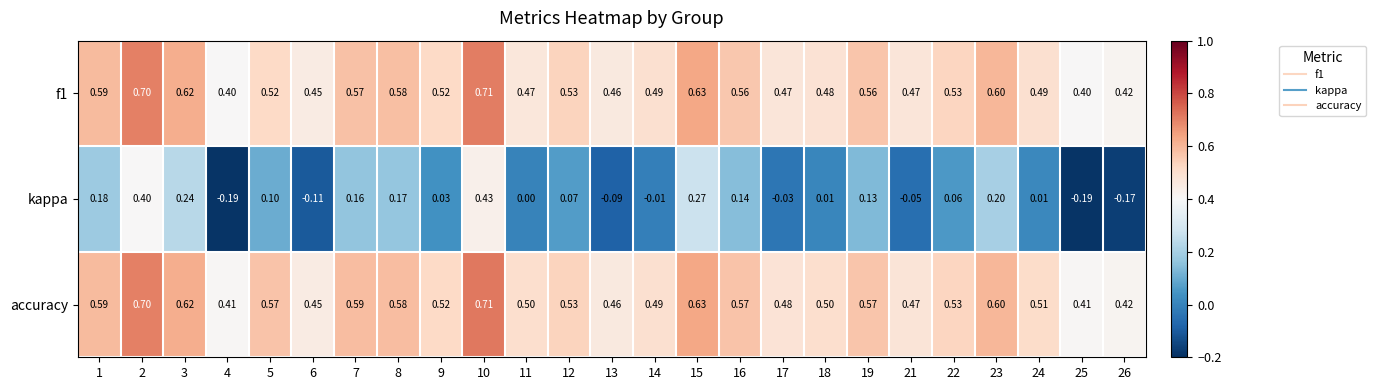

Which series has the largest total across all categories?

accuracy